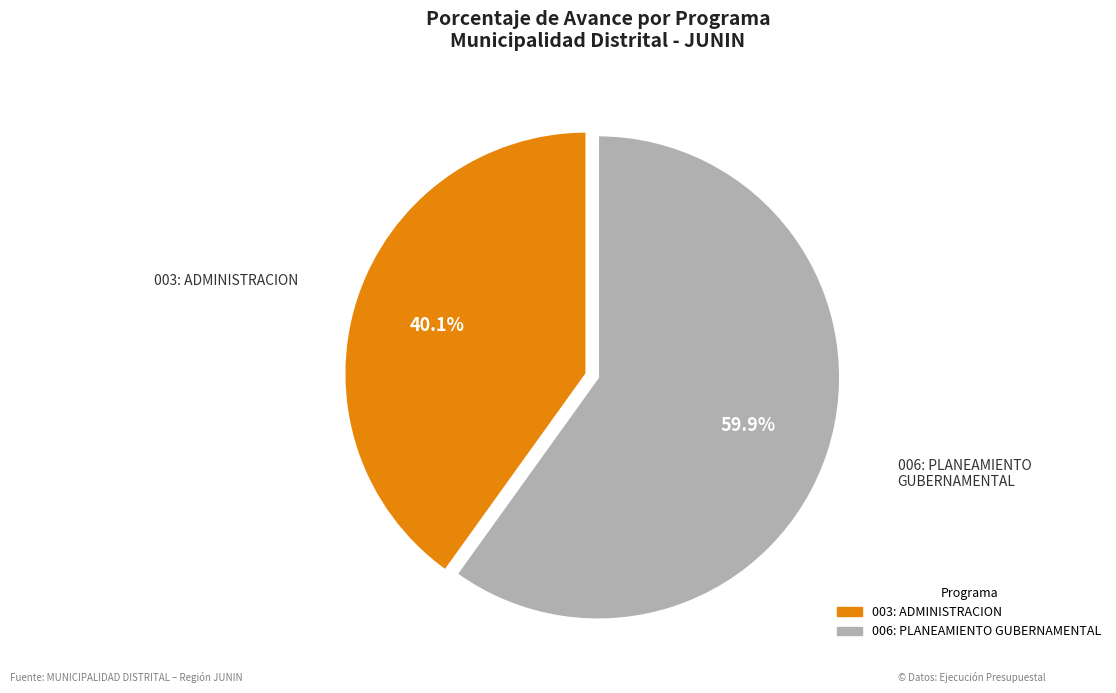

Do 006: PLANEAMIENTO GUBERNAMENTAL and 003: ADMINISTRACION together represent more than half of the pie?

Yes